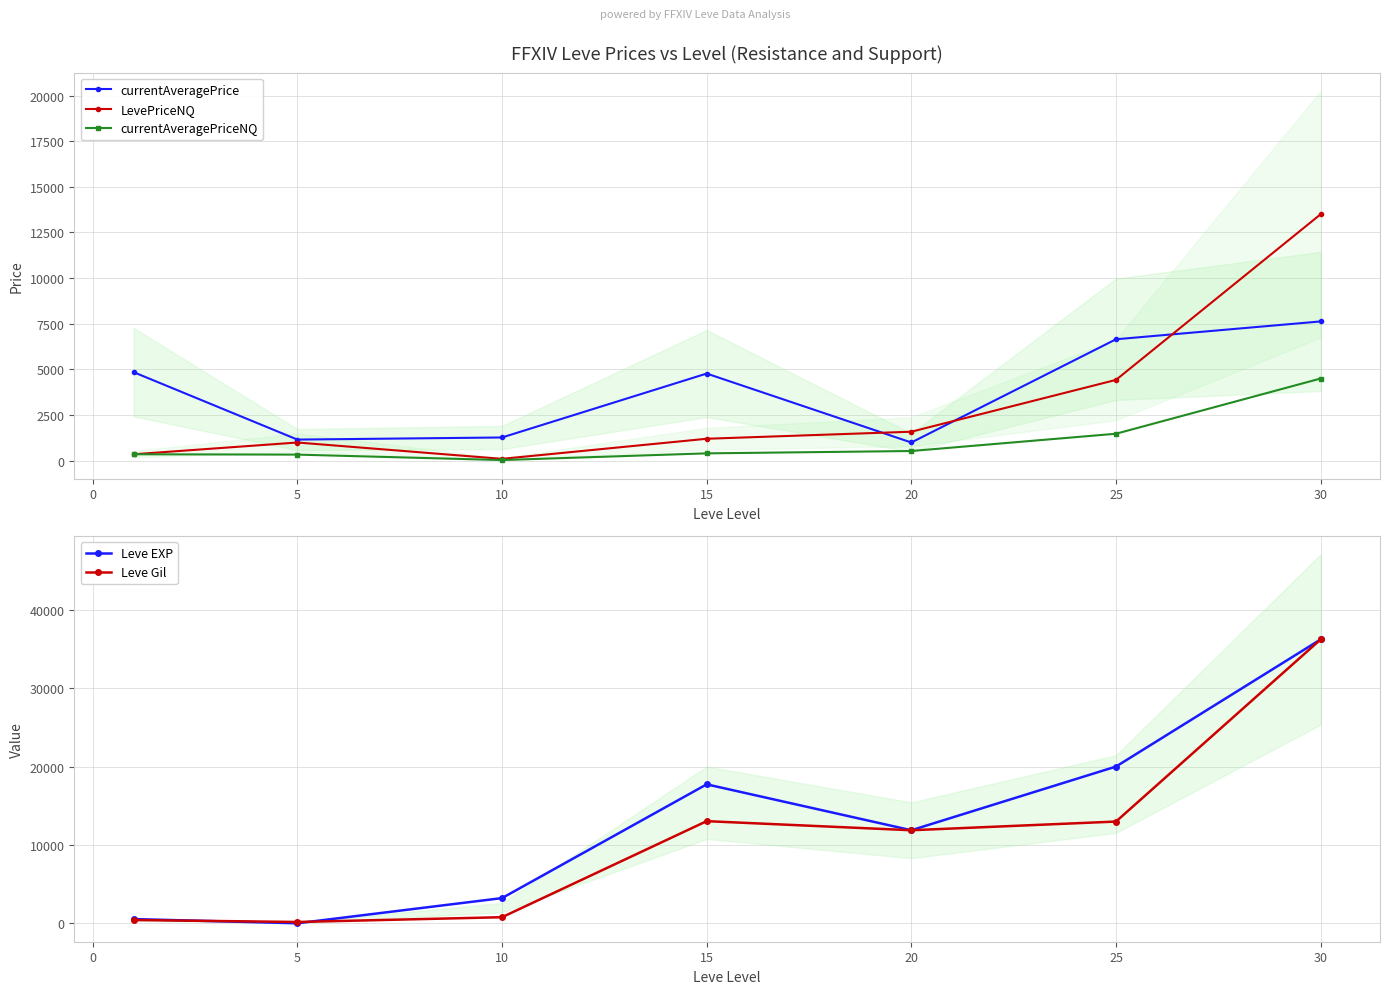

At which label does Leve Gil first exceed 11880?

15